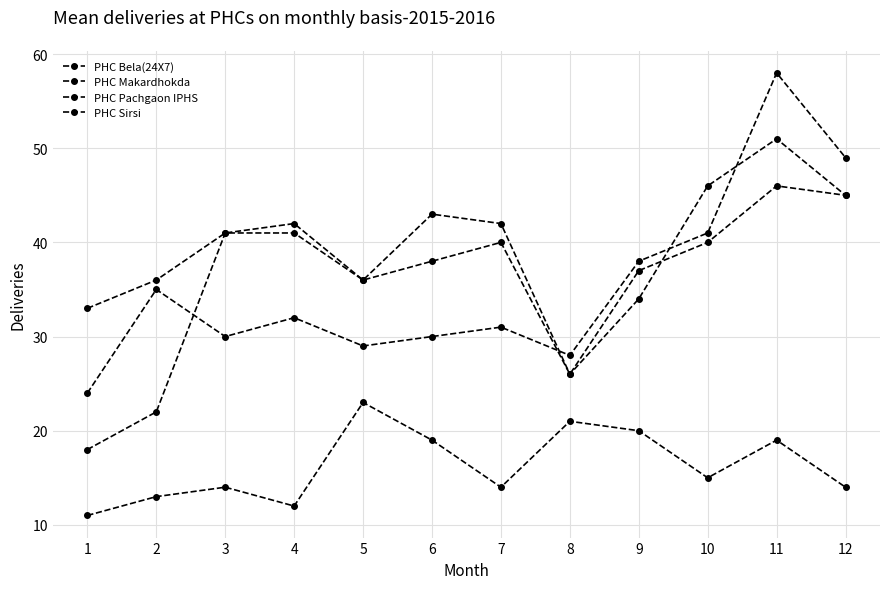

What is the minimum value shown in the chart?

11